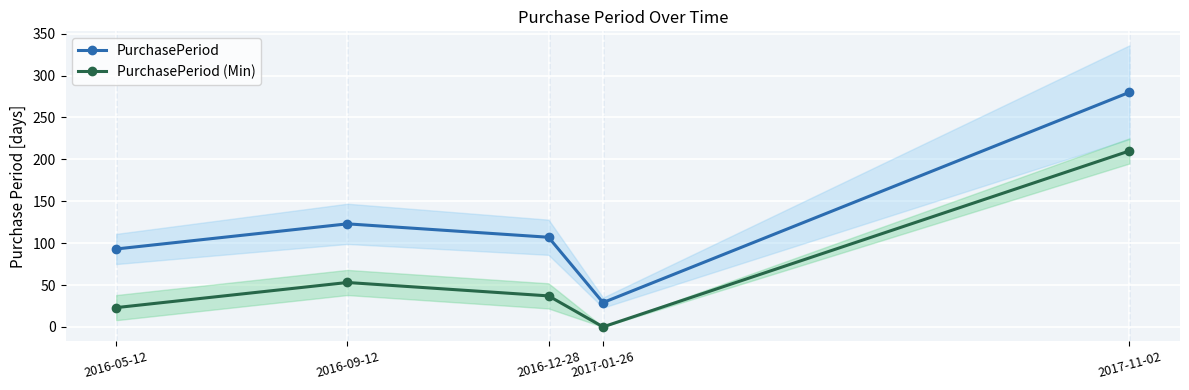

True or false: PurchasePeriod (Min) and PurchasePeriod intersect in this chart.

False